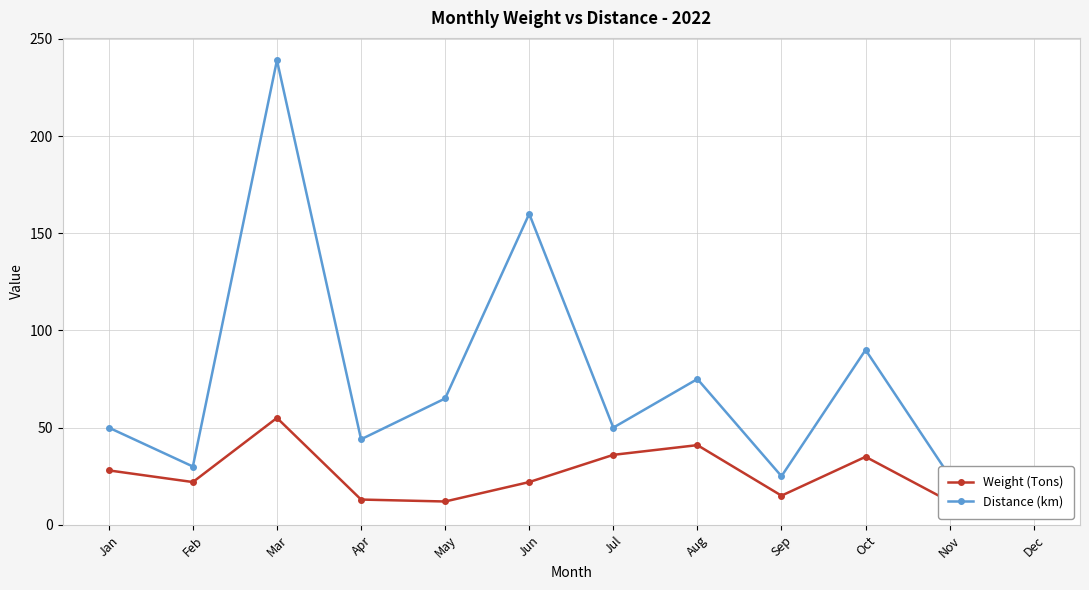

At which category does Distance (km) reach its first local peak?

Mar